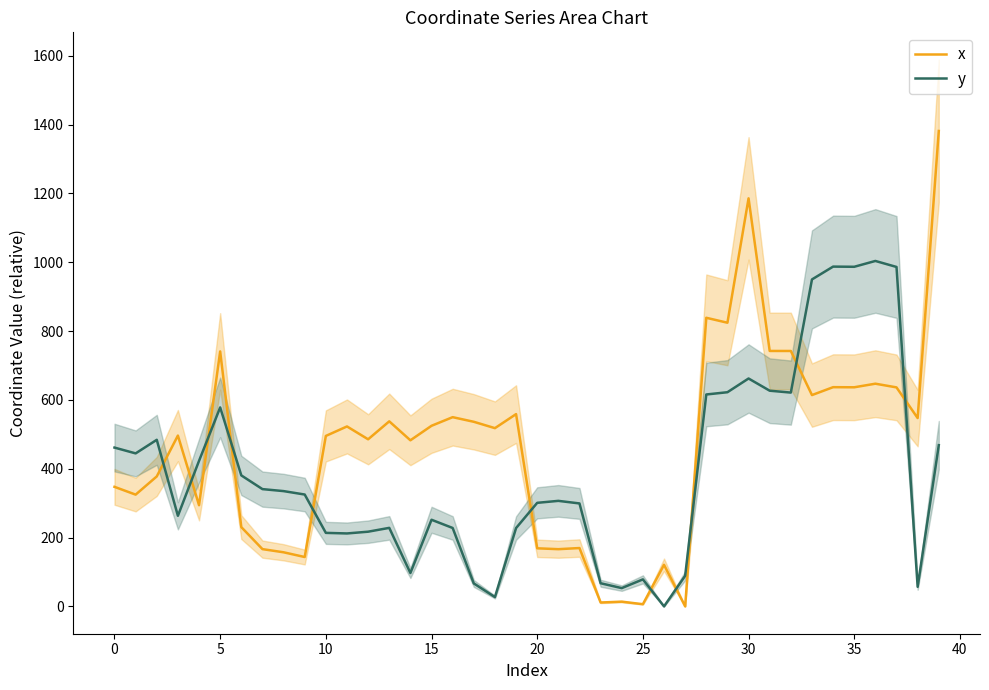

What is the difference between the highest and lowest values at 31?

115.5